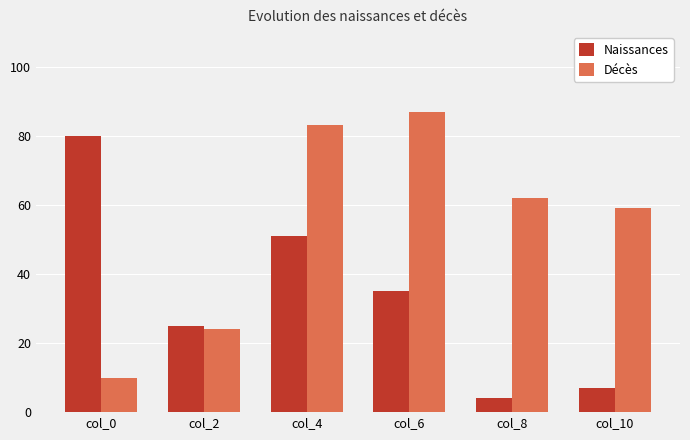

What is the difference between the maximum and minimum values in the Décès series?

77